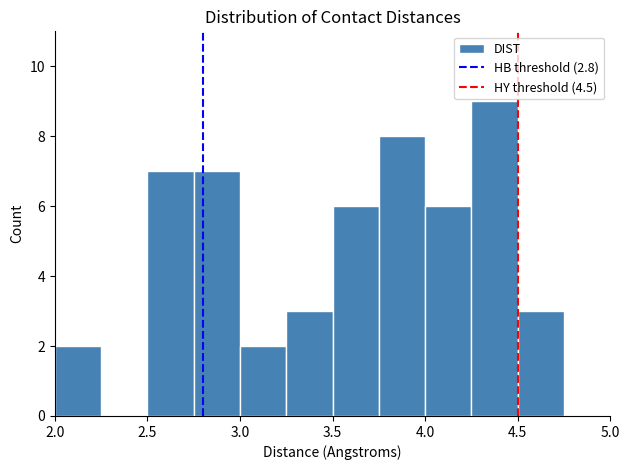

Reading left to right, list every bar in this chart as the range it spans on the x-axis followed by its height. The values are not printed on the chart, so give them approximately, as read against the axis.

2.00 to 2.25: 2
2.25 to 2.50: 0
2.50 to 2.75: 7
2.75 to 3.00: 7
3.00 to 3.25: 2
3.25 to 3.50: 3
3.50 to 3.75: 6
3.75 to 4.00: 8
4.00 to 4.25: 6
4.25 to 4.50: 9
4.50 to 4.75: 3